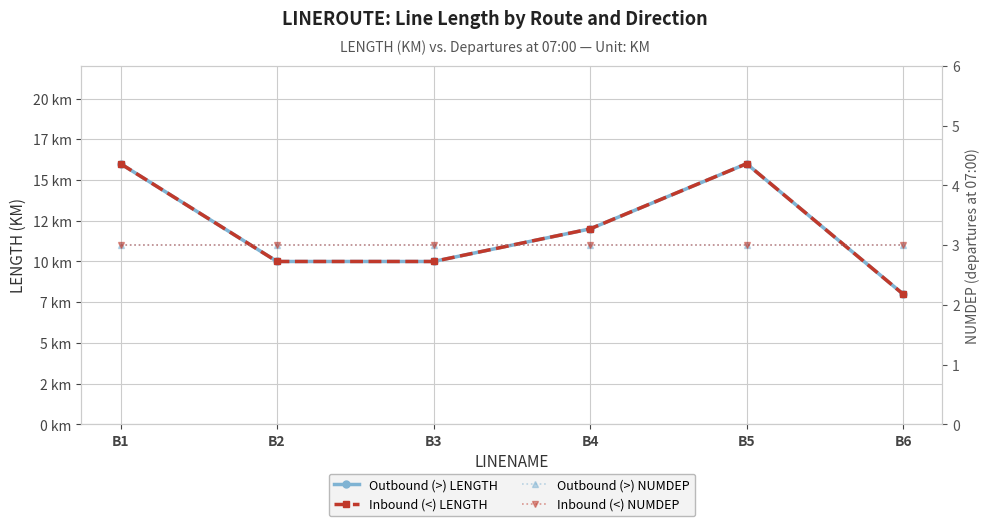

What is the difference between the maximum and second lowest values in the Inbound (<) LENGTH series?

6